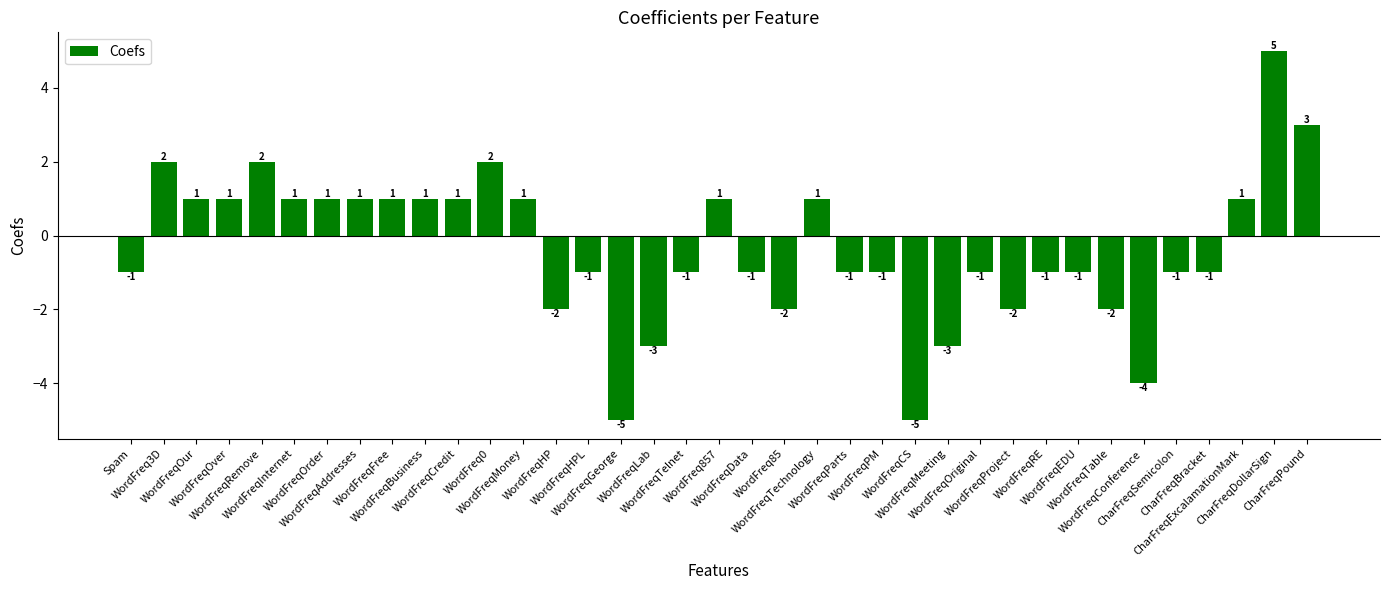

What is the difference between the maximum and second lowest values?

10